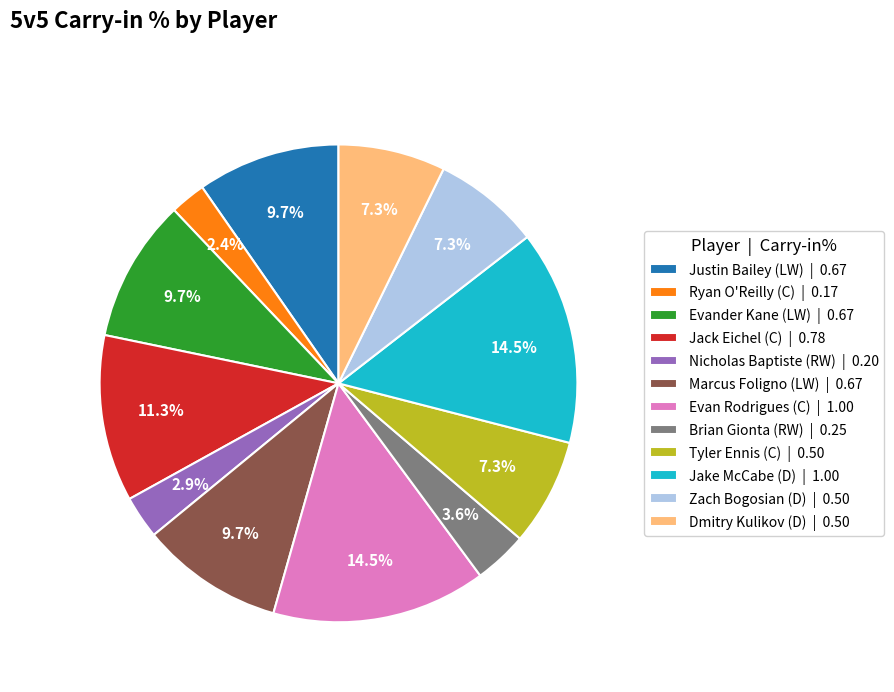

Does Nicholas Baptiste (RW) | 0.20 account for over 50% of the chart?

No